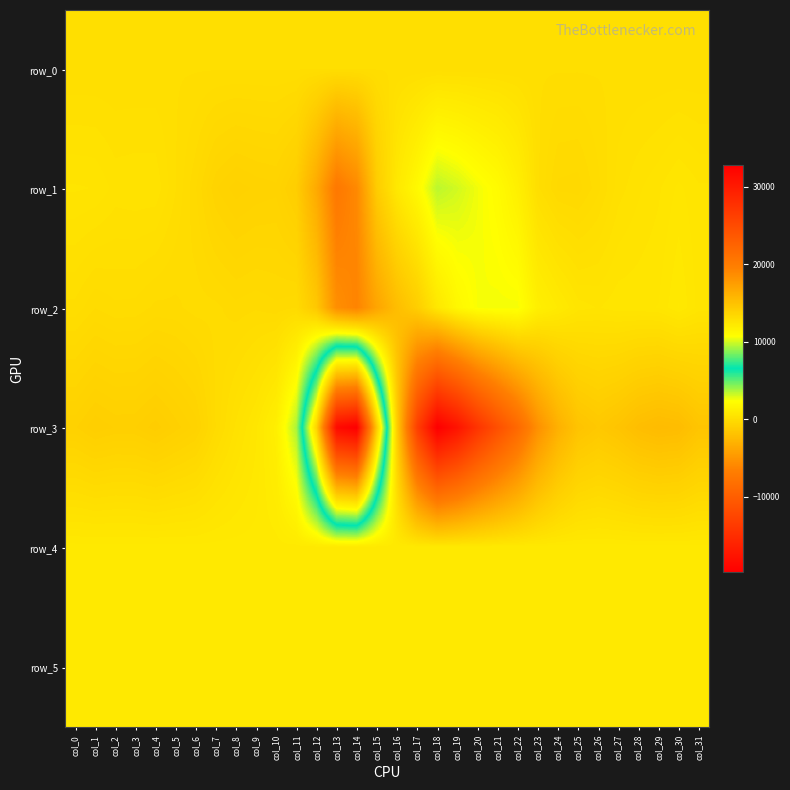

At which label does row_0 reach its peak?

col_31